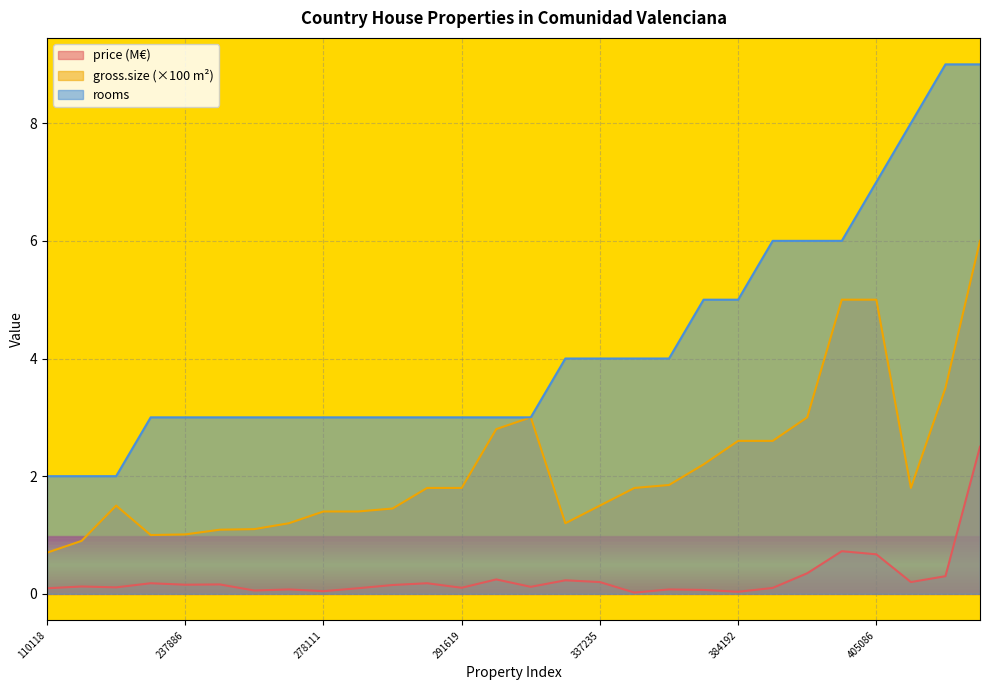

What is the value of the rooms point at the 26th from the left?

8.0